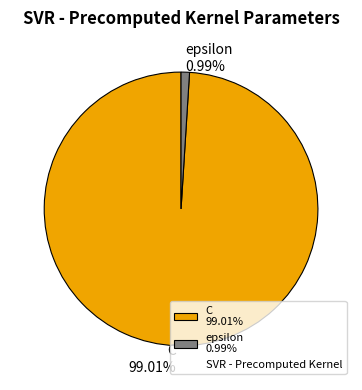

To the nearest percent, what is the difference between the largest and smallest slice percentages?

98%